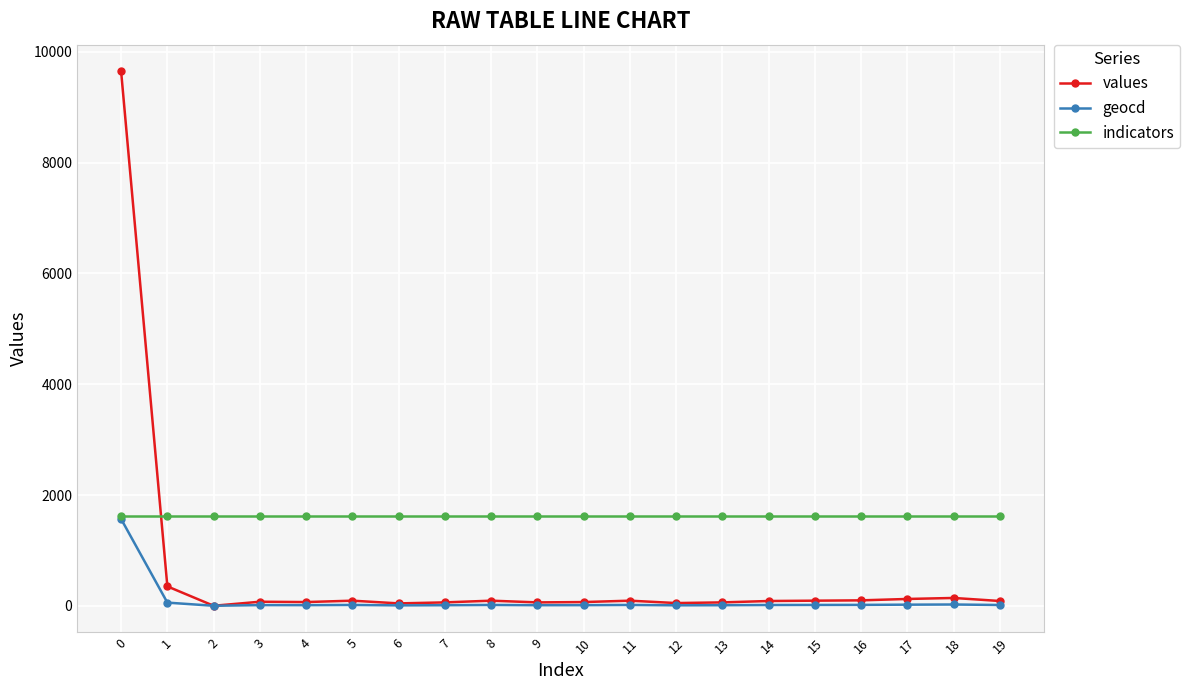

What is the average value of the indicators series?

1624